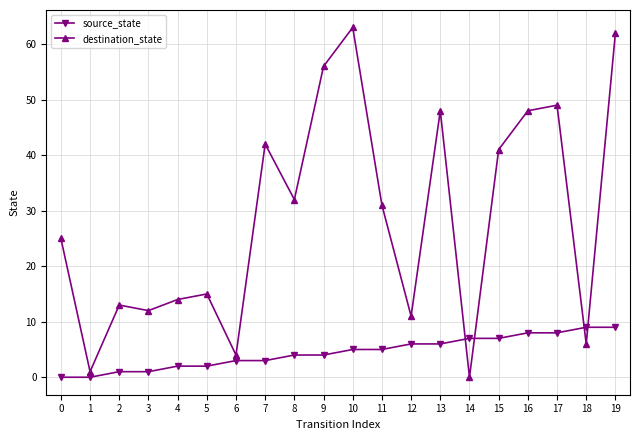

What is the sum of all destination_state values?

573